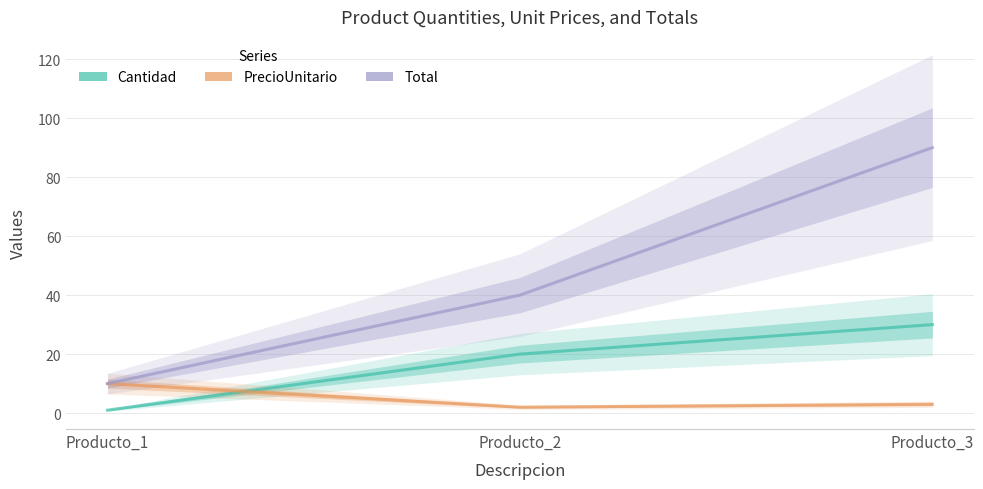

At which label does PrecioUnitario first exceed 3?

Producto_1